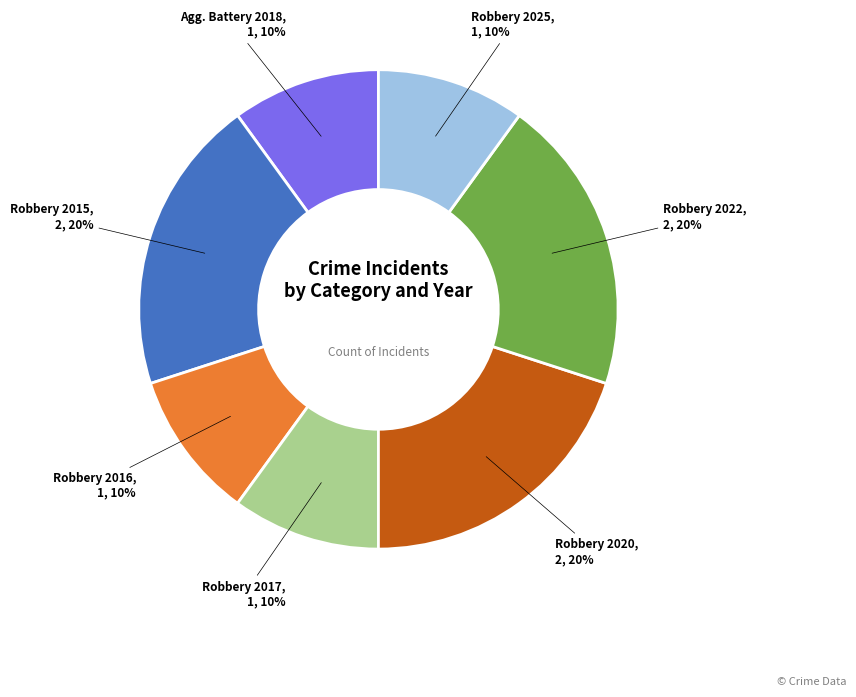

To the nearest percent, what is the average slice percentage?

14%